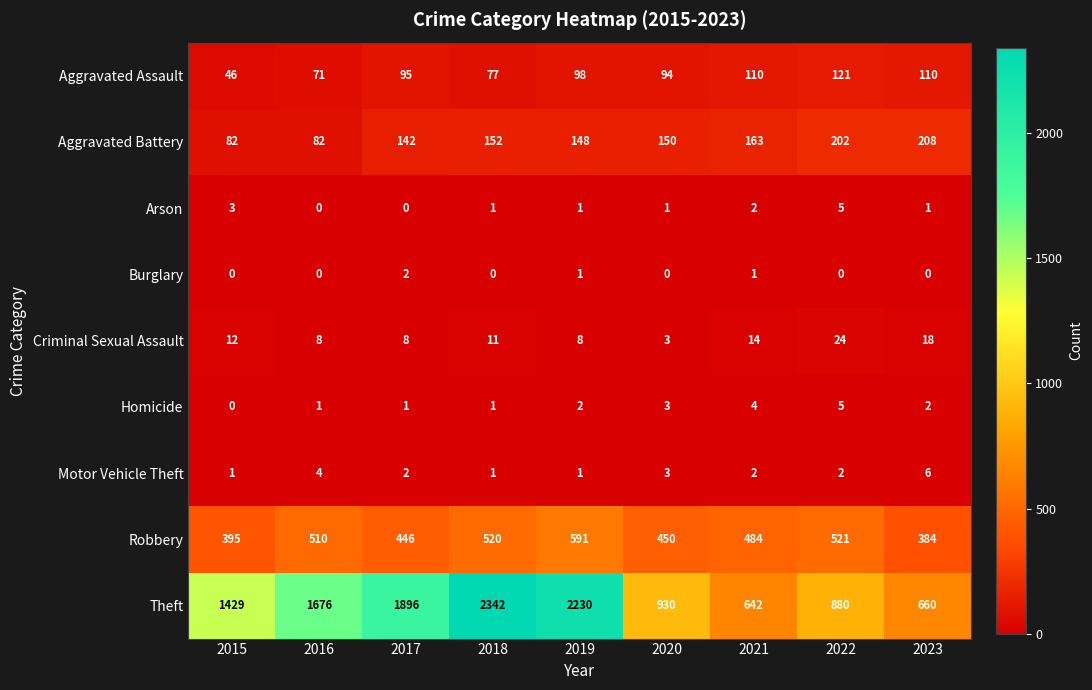

What is the total value across all series at 2023?

1389